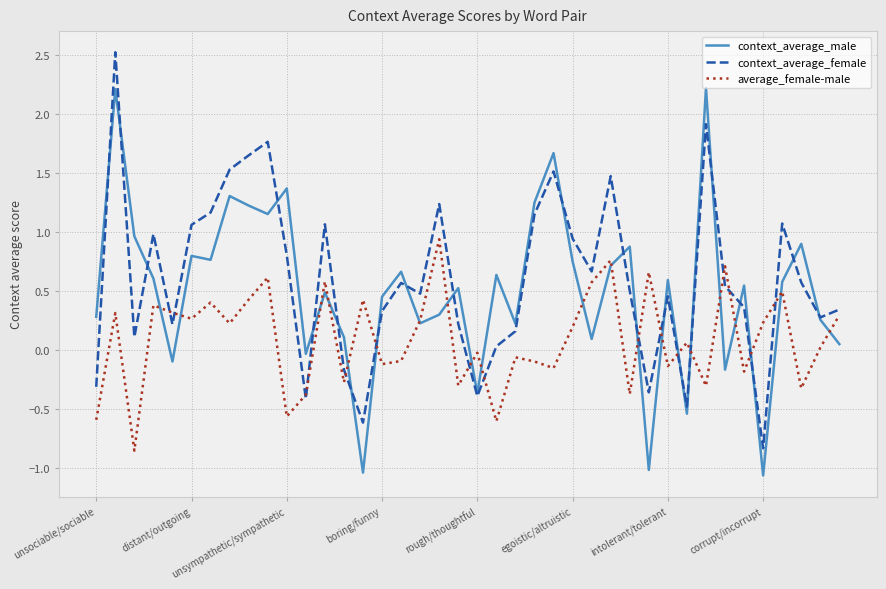

Rank the series by their maximum value, from highest to lowest.

context_average_female, context_average_male, average_female-male